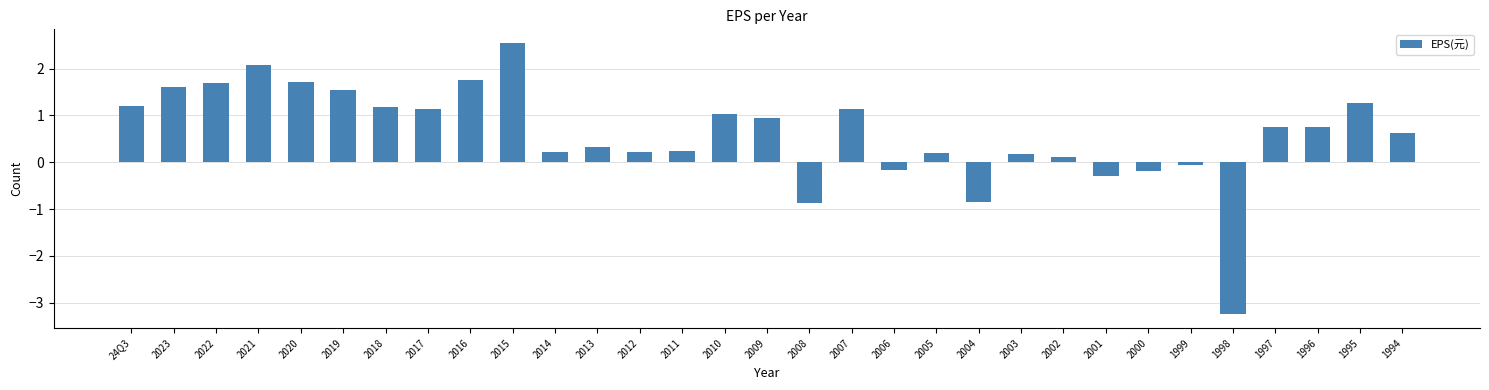

Which label corresponds to the largest value in the chart?

2015